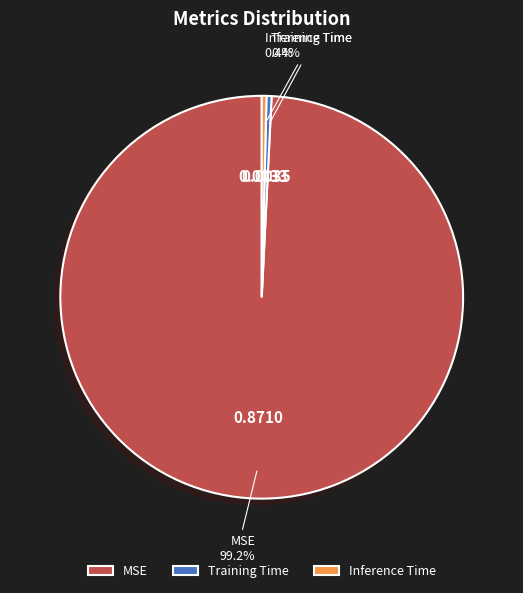

Is the sum of MSE and Training Time greater than half?

Yes